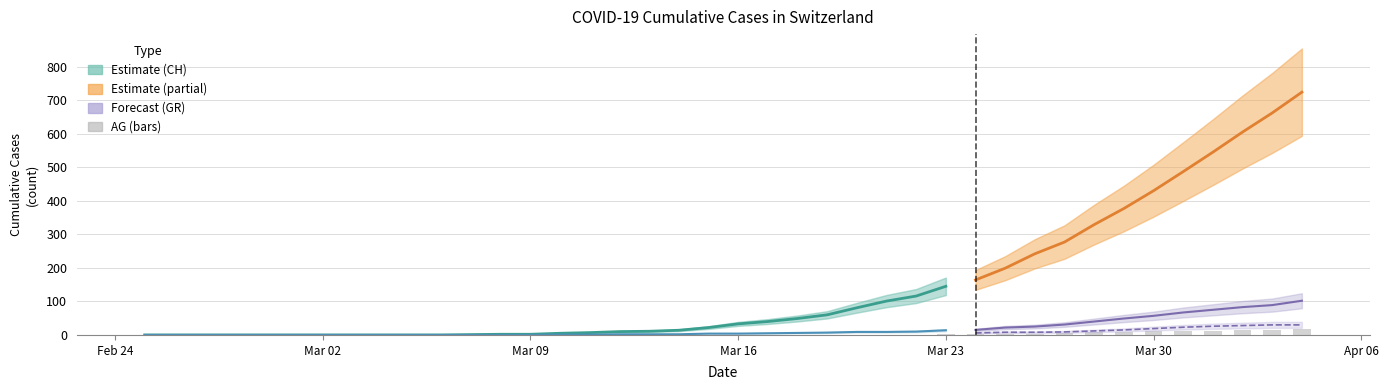

At how many categories does at least one series exceed 364?

7